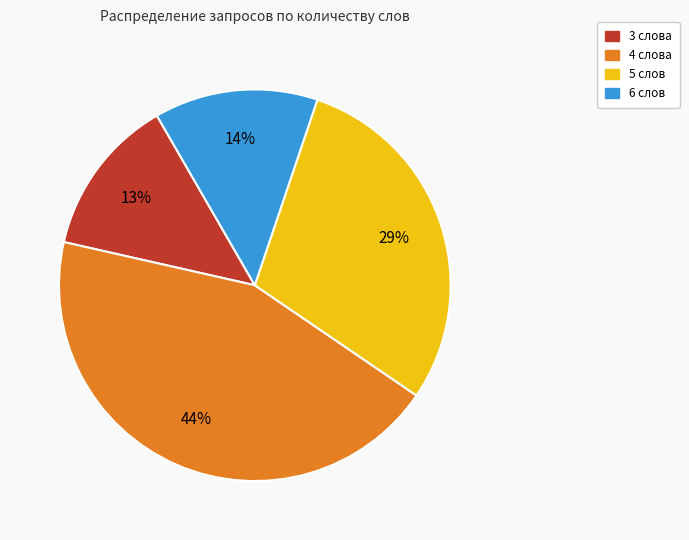

What is the largest slice in the pie chart?

4